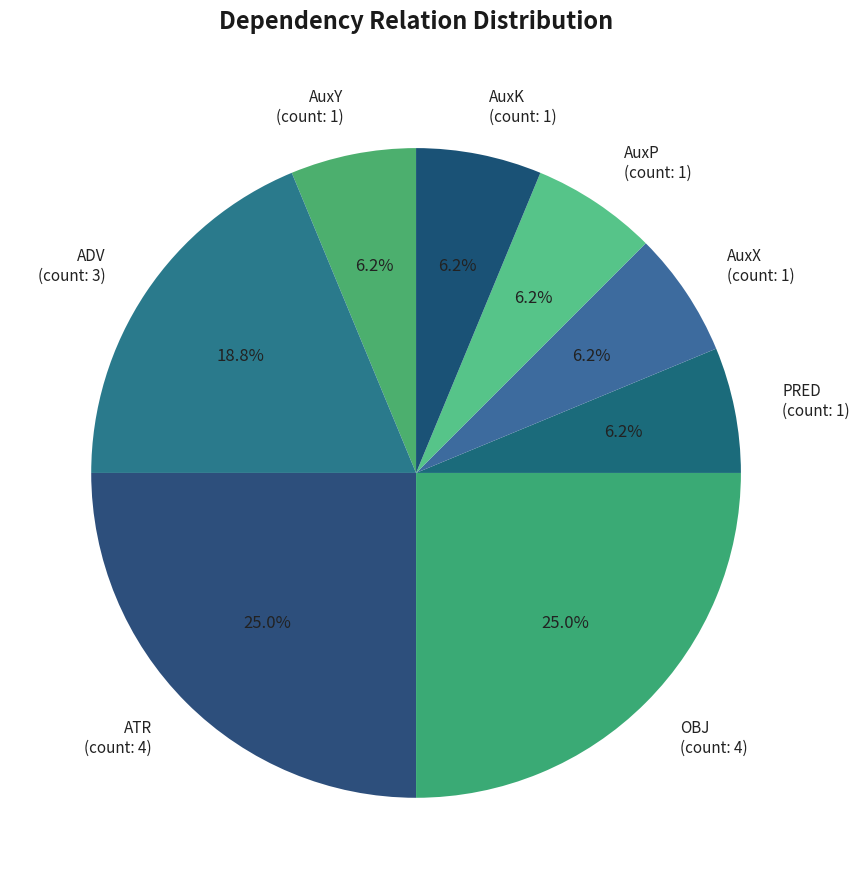

To the nearest percent, what portion does AuxX represent?

6%